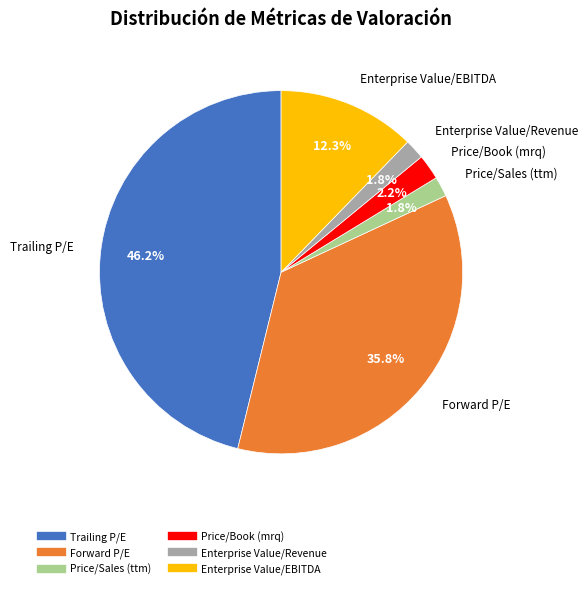

To the nearest percent, what percentage of the pie is Forward P/E?

36%